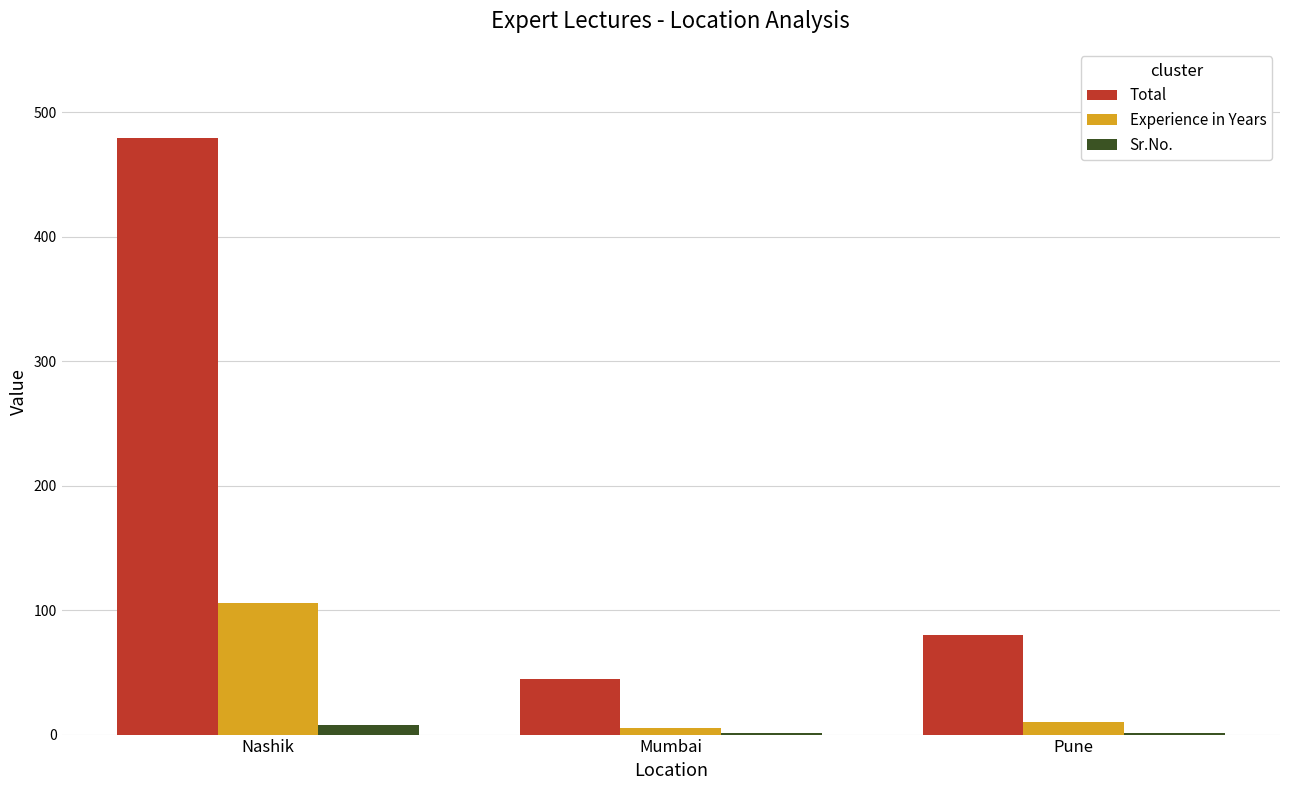

Reading left to right, list all the values displayed in this chart.

Total: 479	45	80
Experience in Years: 106	5	10
Sr.No.: 8	1	1